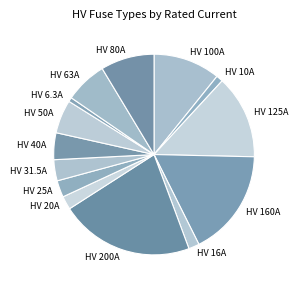

Between HV 100A and HV 40A, which is larger?

HV 100A